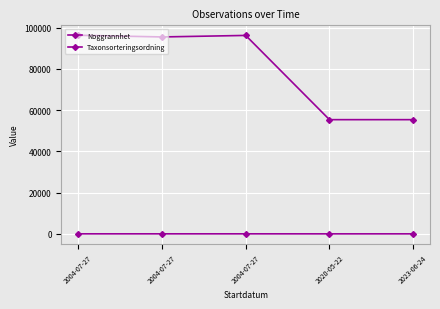

How many data points in Noggrannhet are less than 10?

2